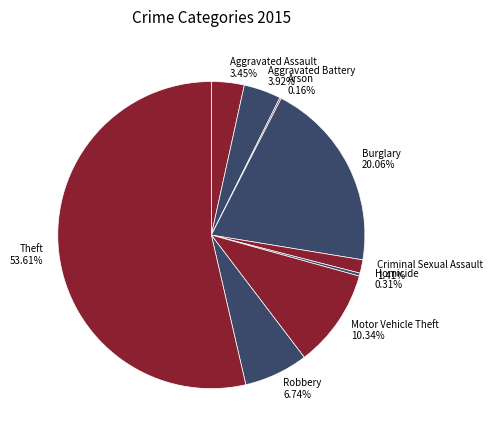

Is Theft 53.61% the majority of the pie?

Yes